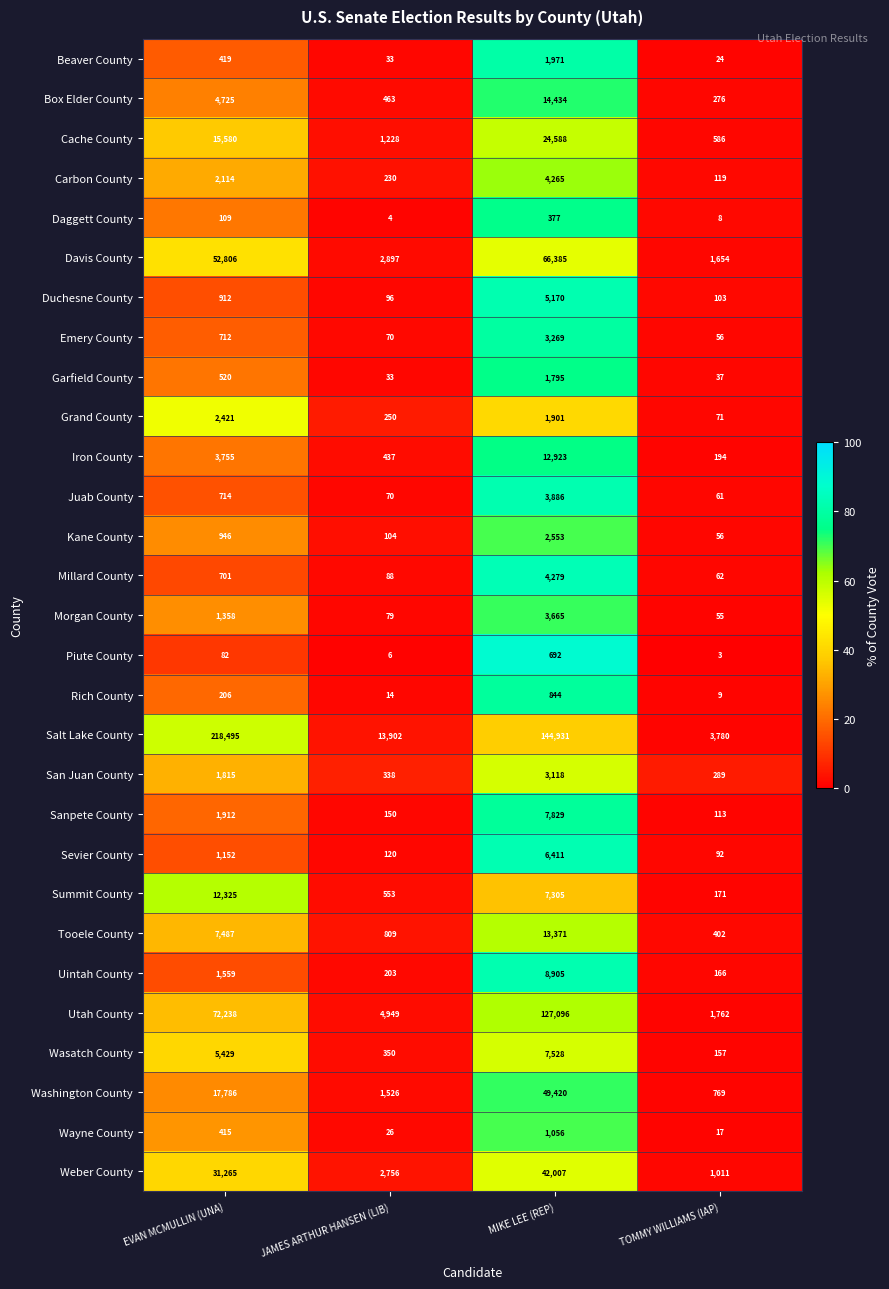

What is the difference between the second highest and second lowest values in the Wasatch County series?

5079